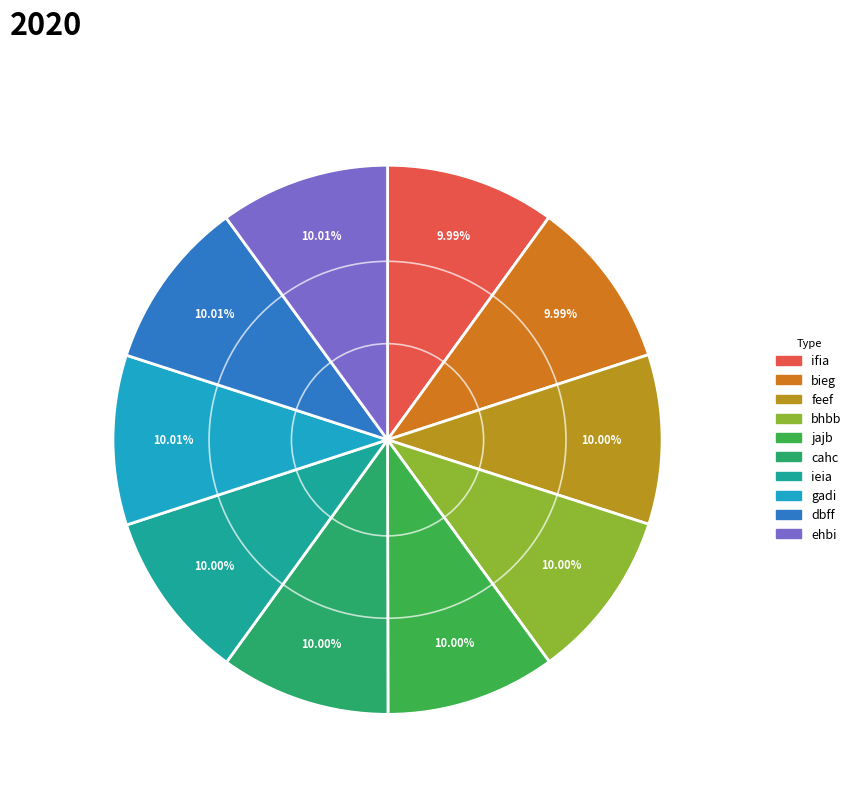

To the nearest percent, what portion does gadi represent?

10%